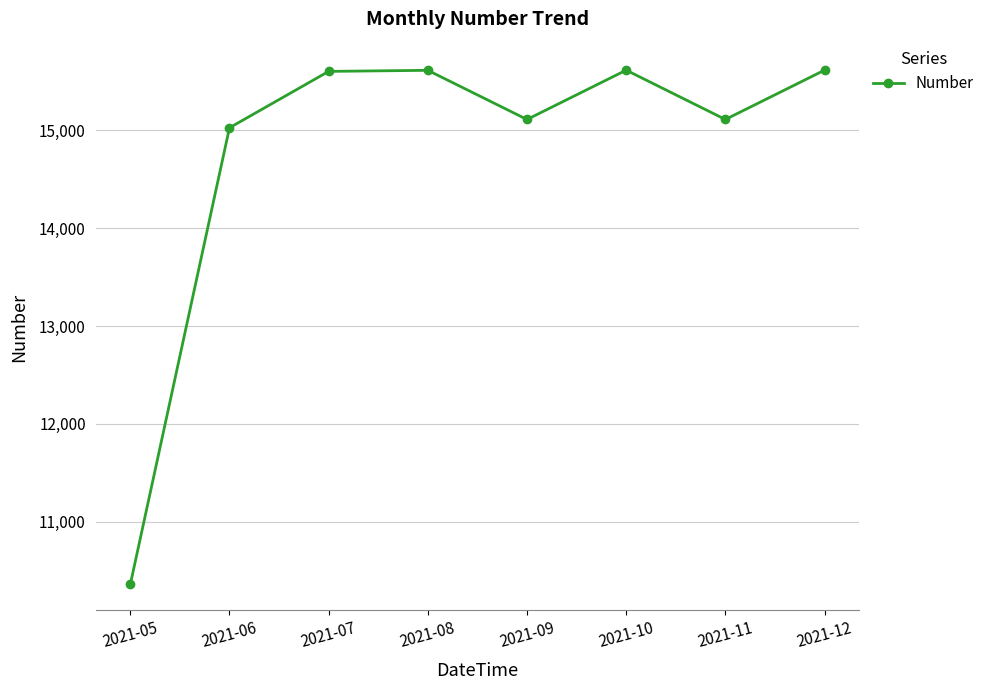

What is the sum of all values?

118051.5